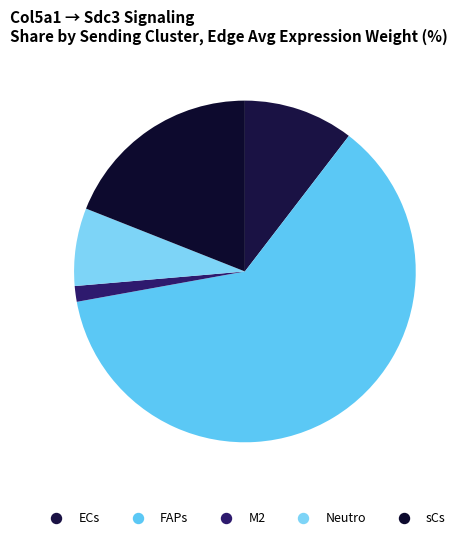

Is there a majority slice in this chart?

Yes